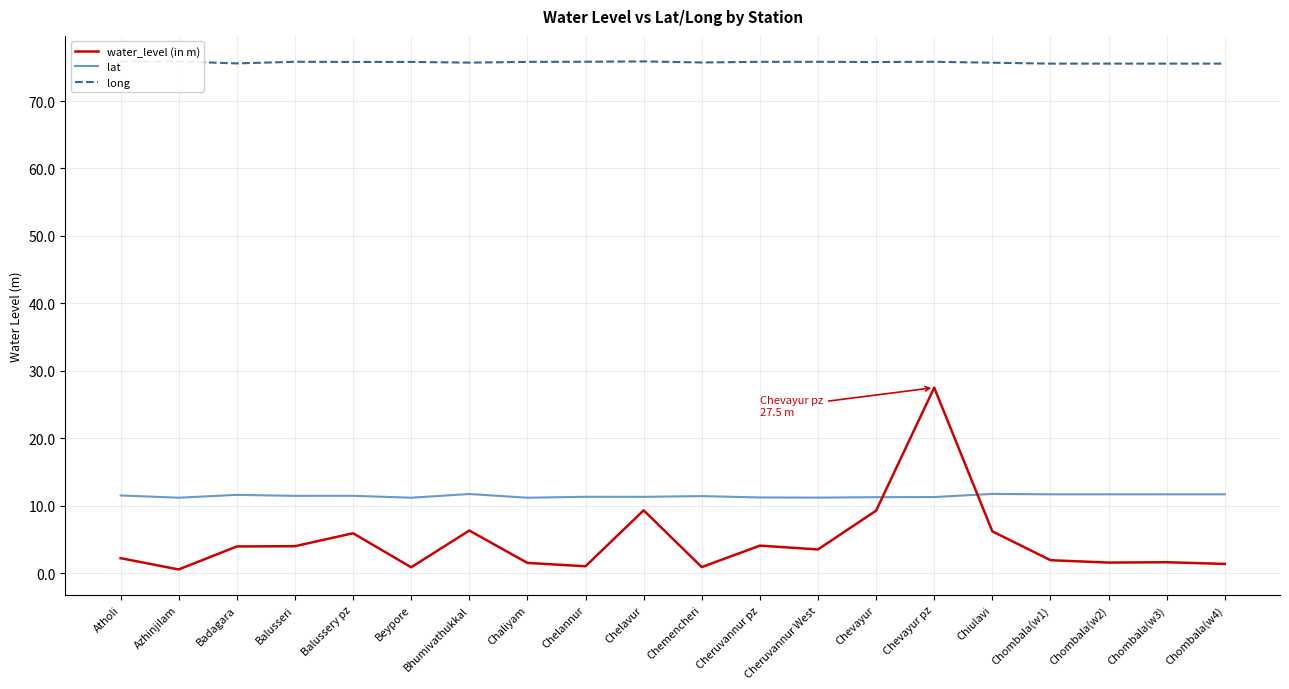

What is the total value across all series at Balussery pz?

93.2